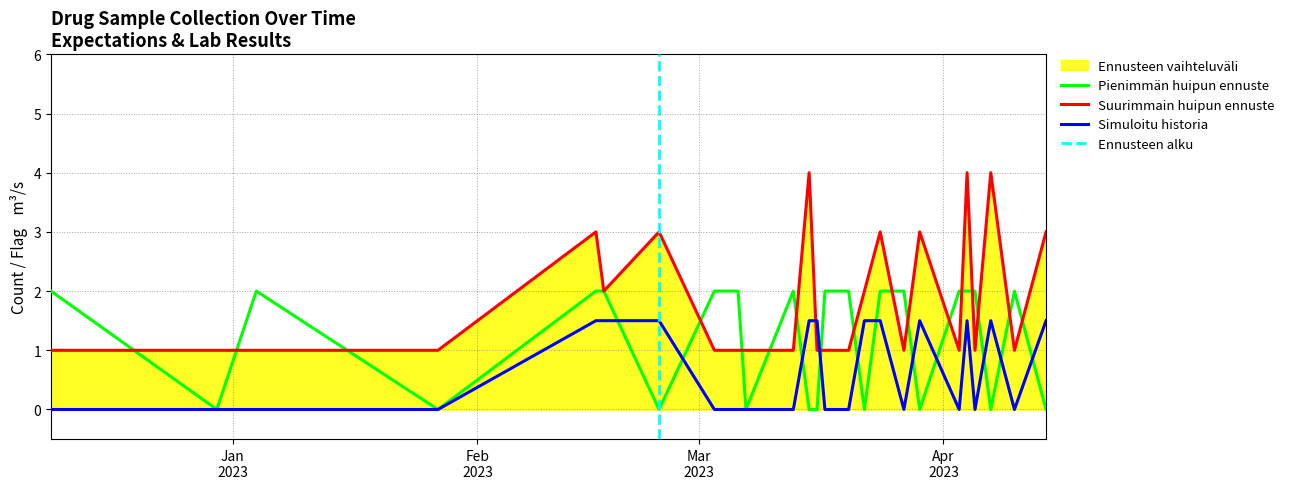

What is the average value of the lab_num_substances series?

1.8